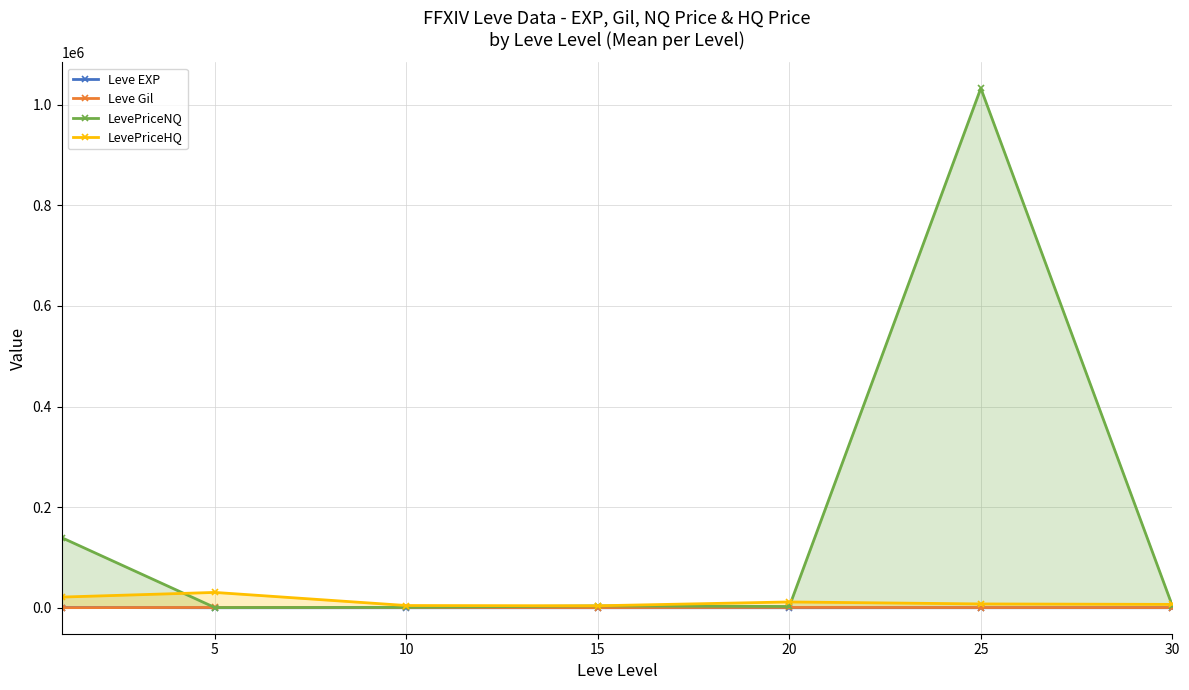

Where is the first local minimum for Leve Gil?

15